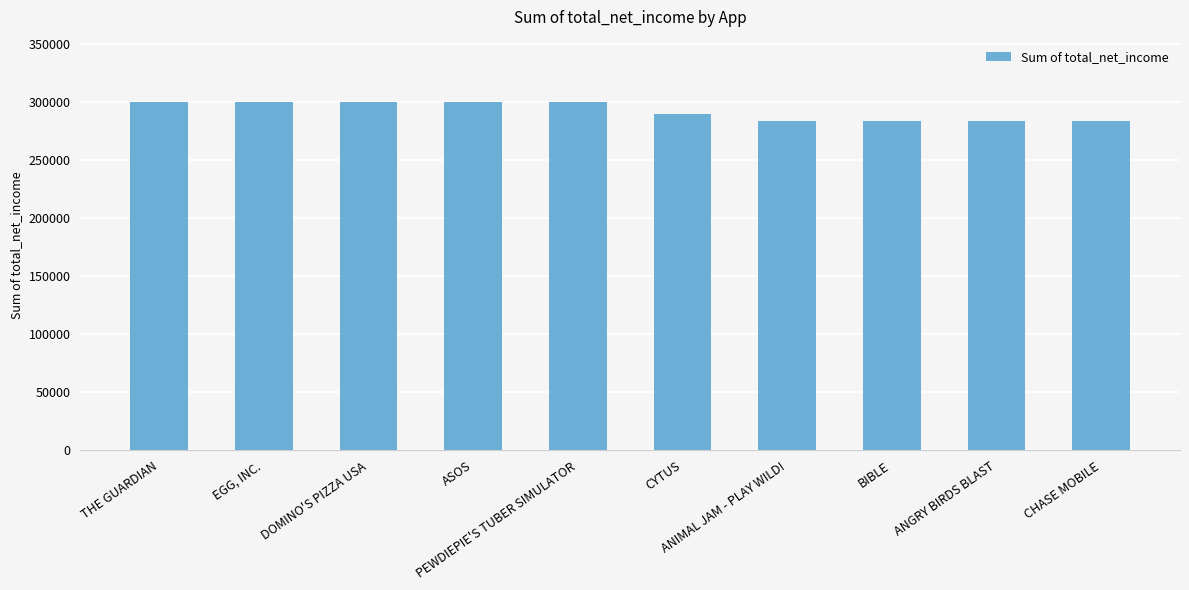

What is the difference between the maximum and minimum values?

16000